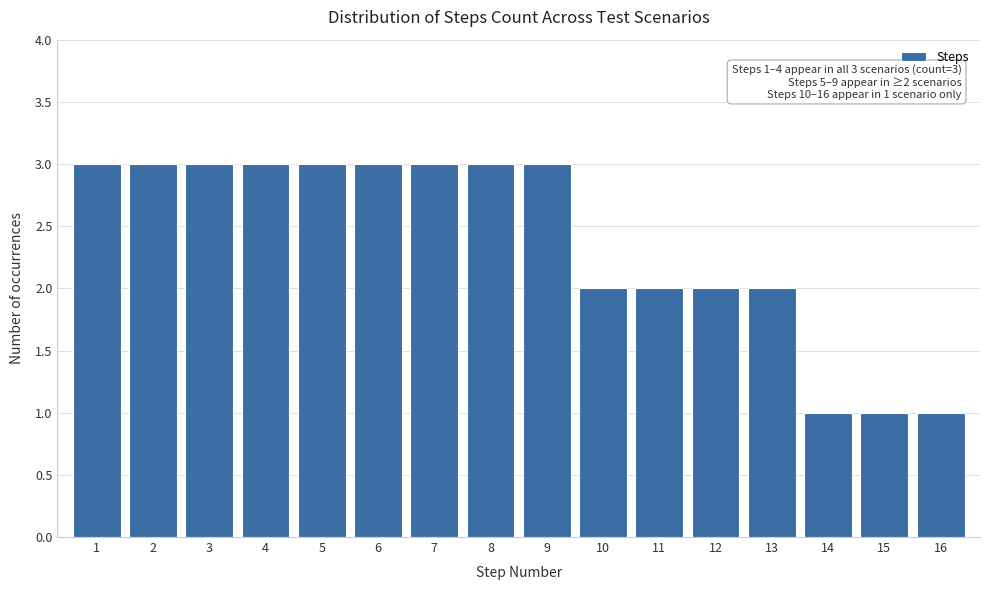

Reading left to right, transcribe all the data shown in this chart.

1=3	2=3	3=3	4=3	5=3	6=3	7=3	8=3	9=3	10=2	11=2	12=2	13=2	14=1	15=1	16=1